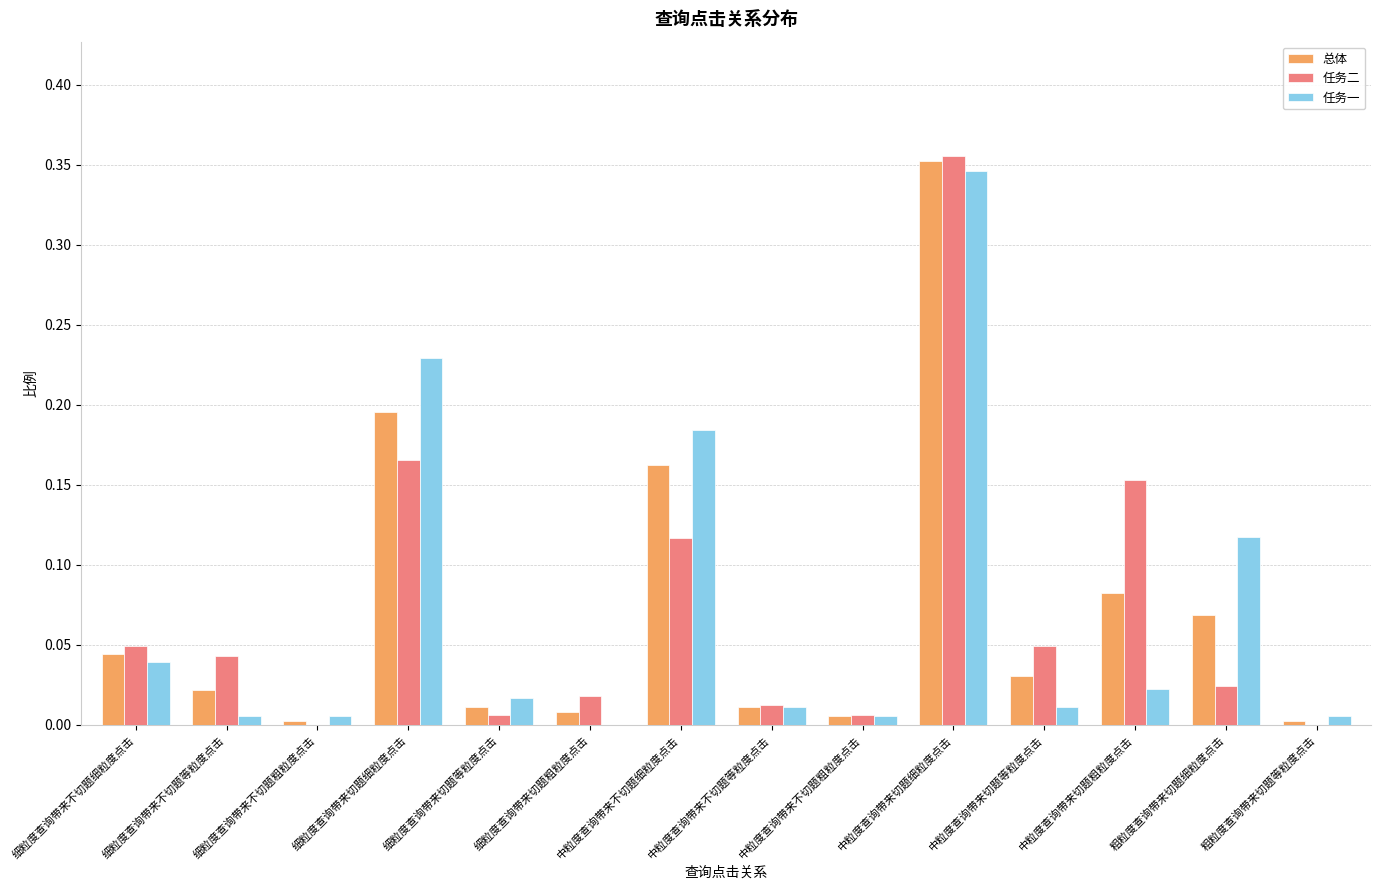

Which series has the widest spread of values?

任务二